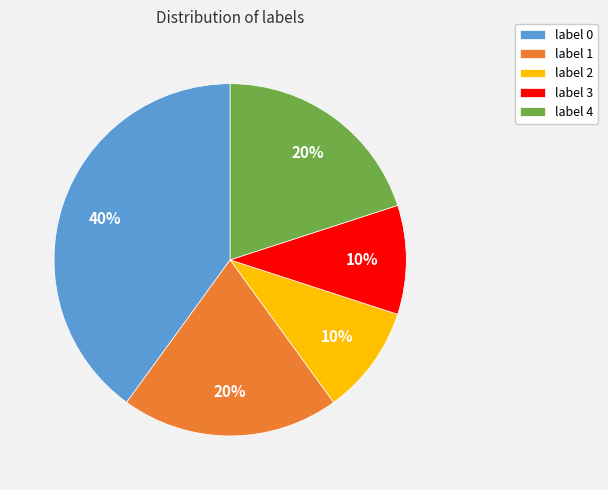

Is it true that label 1 is 20% of the pie?

True